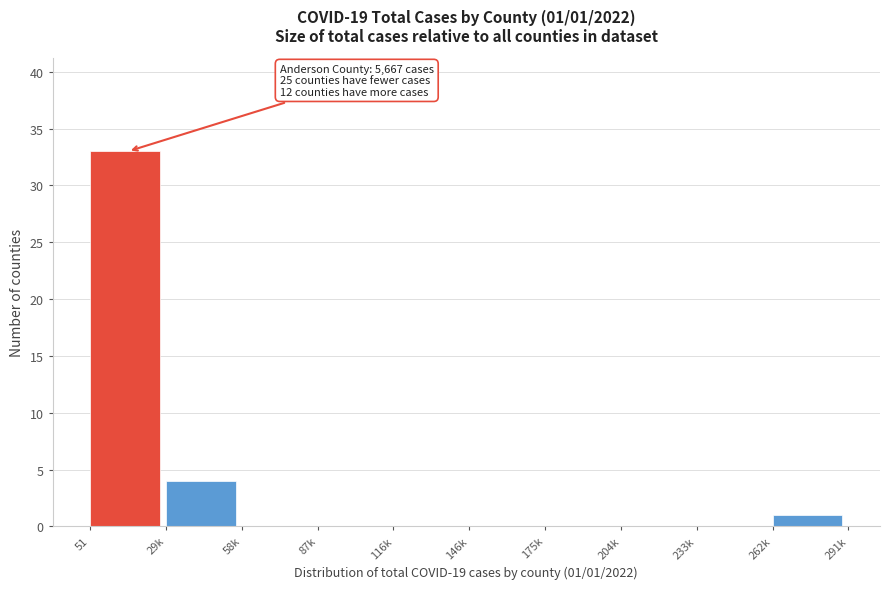

At which category does the chart reach its peak across all series?

51